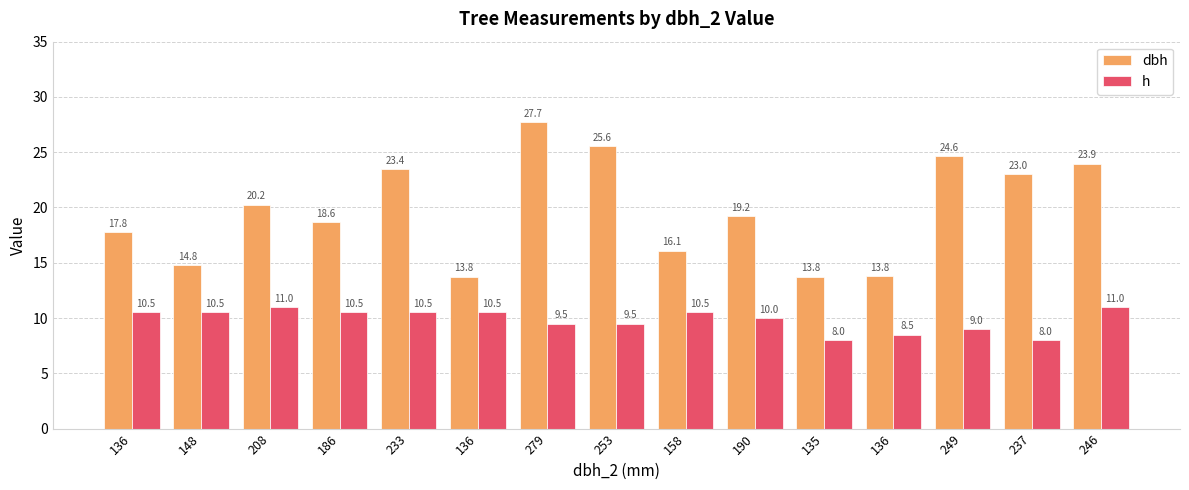

Between 186 and 246, which series saw the biggest shift?

dbh